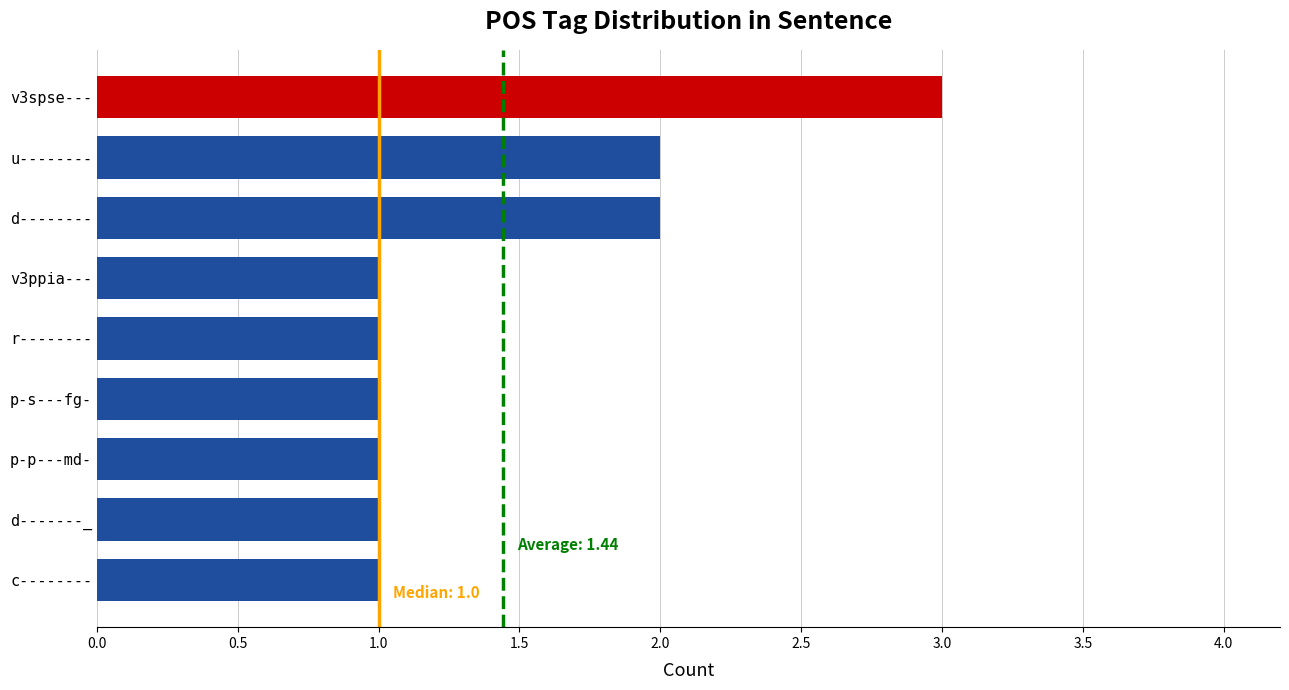

The chart shows a value of 0 at p-s---fg-. True or false?

False